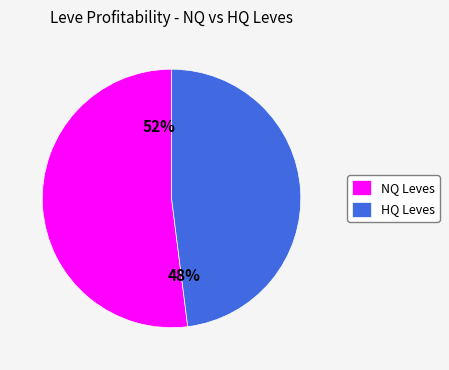

The NQ Leves slice represents 67% of the pie. True or false?

False